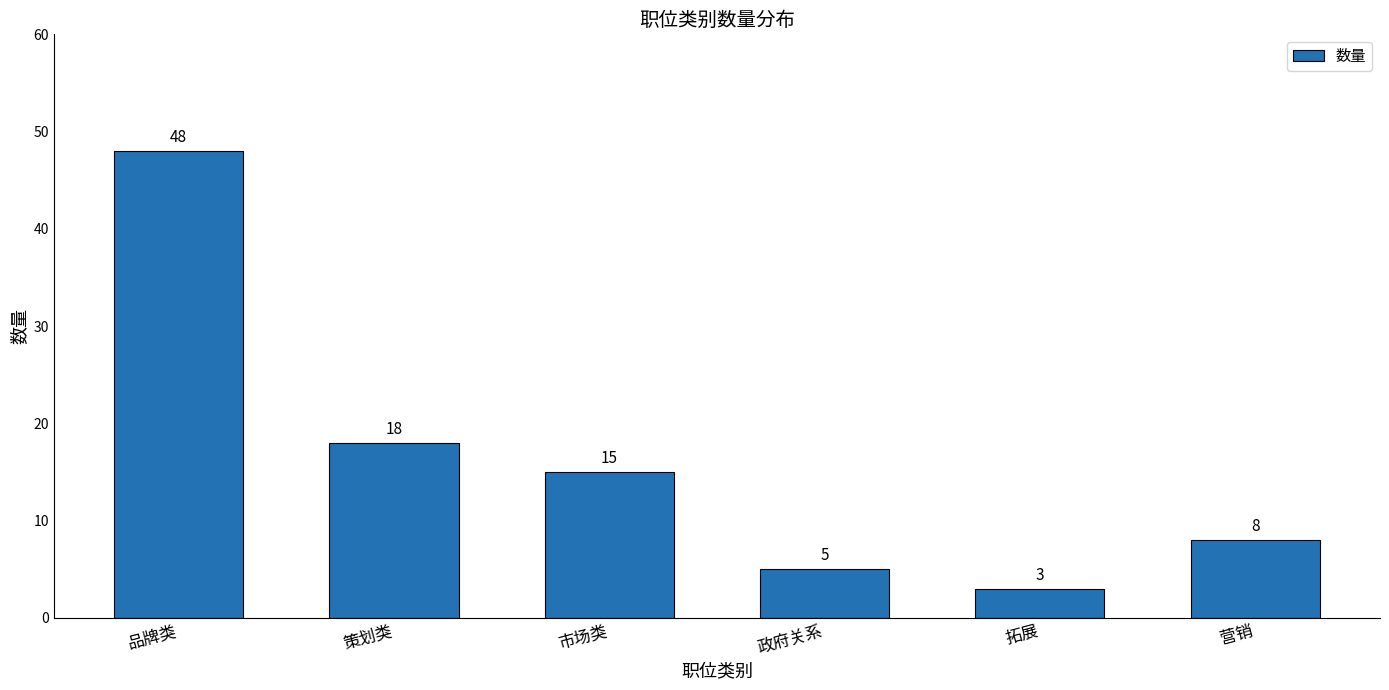

Reading left to right, extract all data points from this chart.

48	18	15	5	3	8